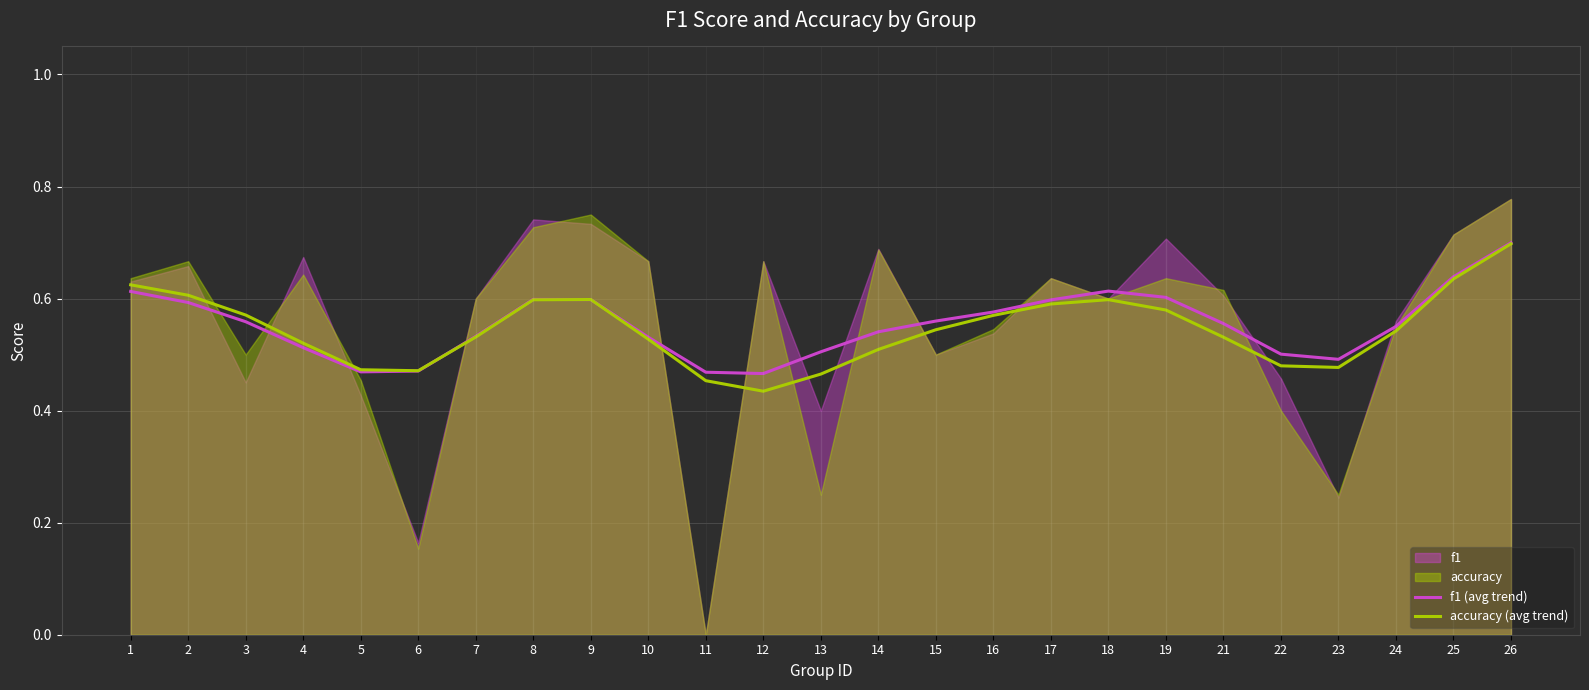

True or false: accuracy (avg trend) and f1 (avg trend) intersect in this chart.

True